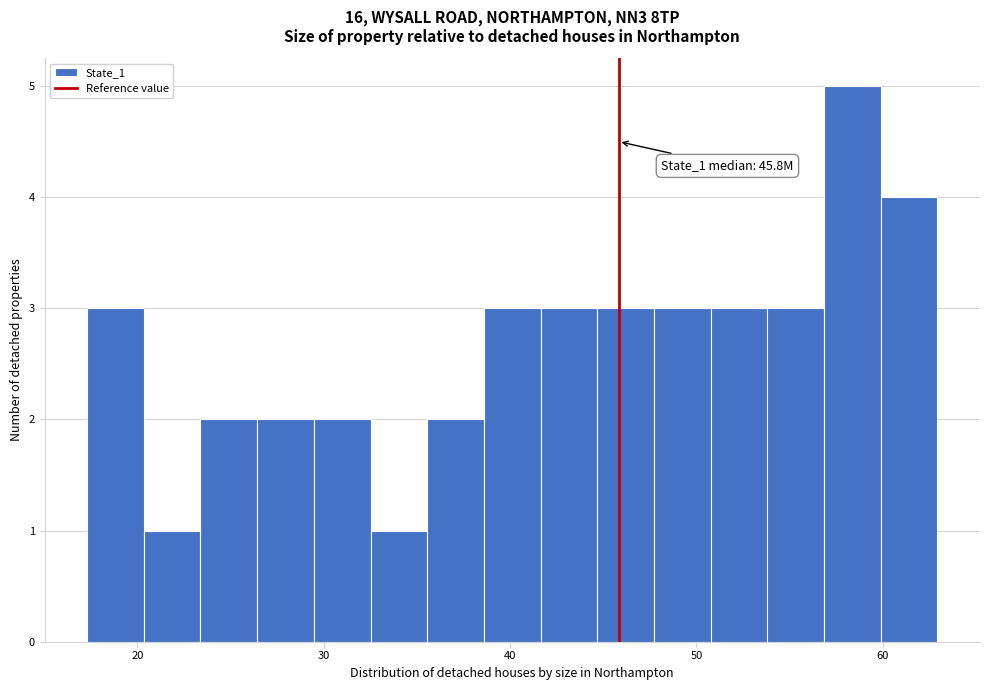

Read against the x-axis, roughly where is the centre of the tallest bar?

58